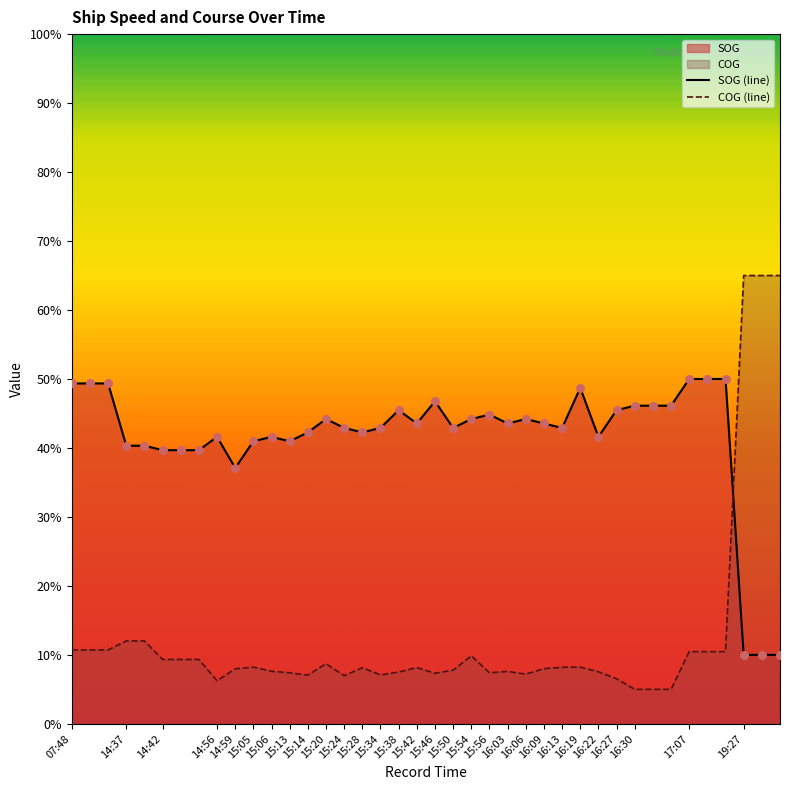

Which series has the largest total across all categories?

SOG (line)